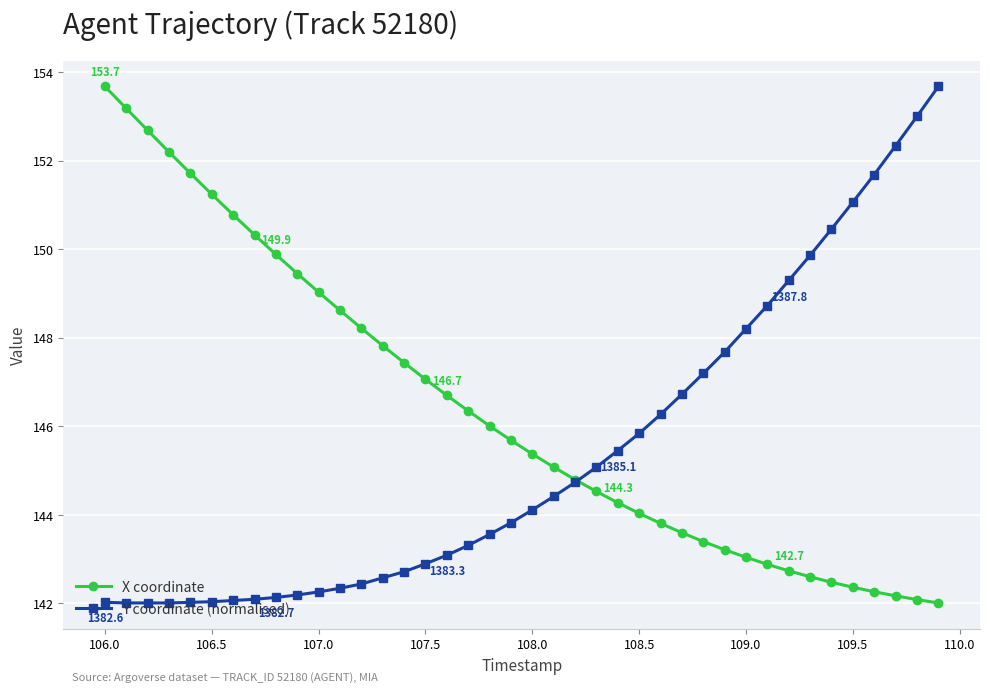

How many series are shown in this chart?

2